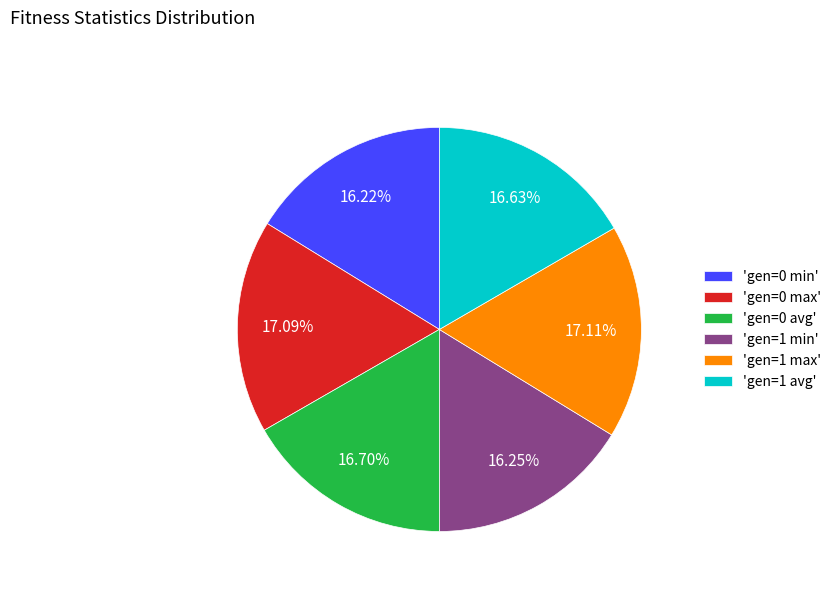

Do 'gen=0 min' and 'gen=1 min' together represent more than half of the pie?

No